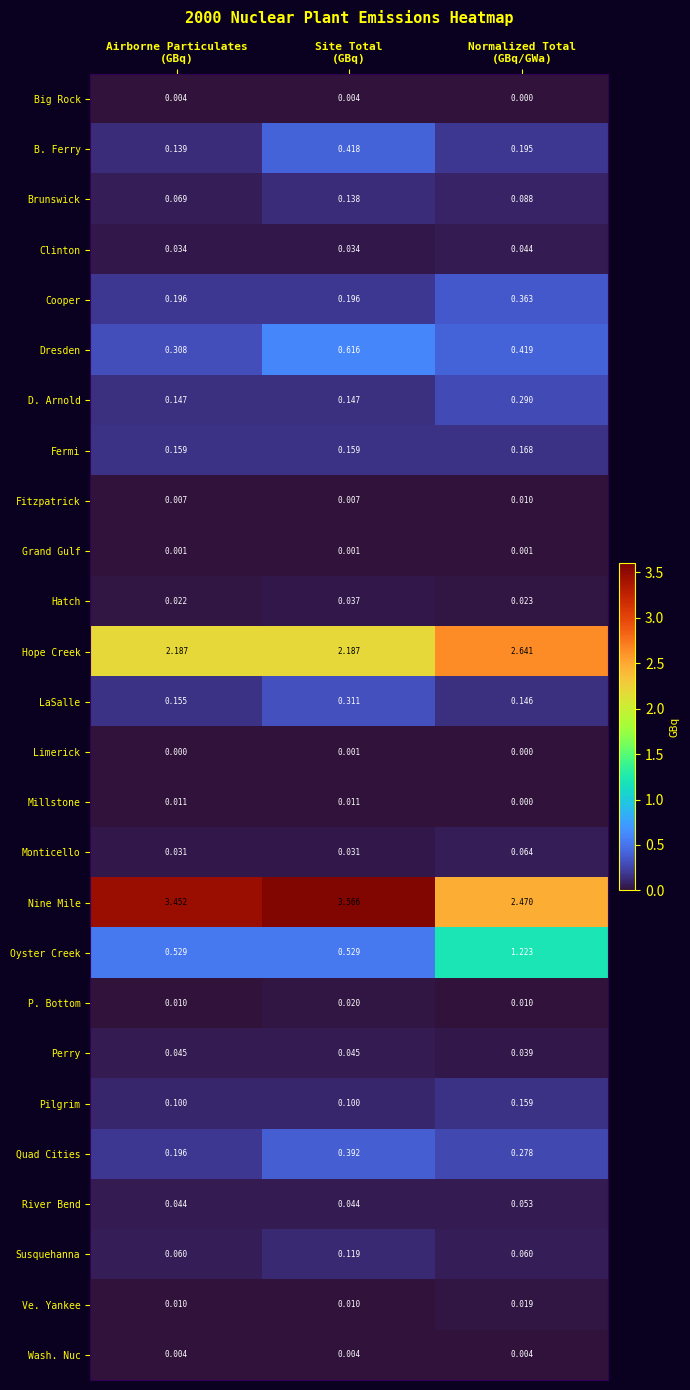

At how many categories does at least one series exceed 0?

3